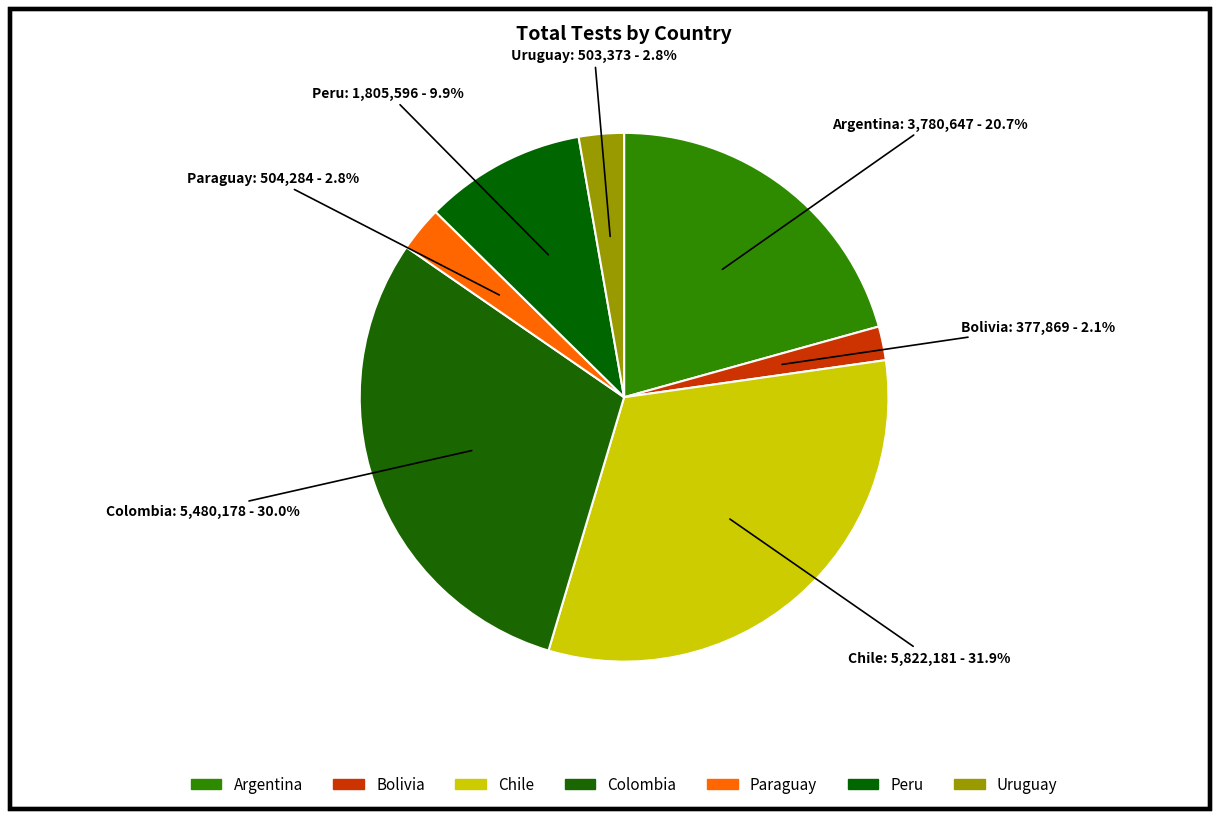

Combined, do Uruguay and Peru account for over 50%?

No